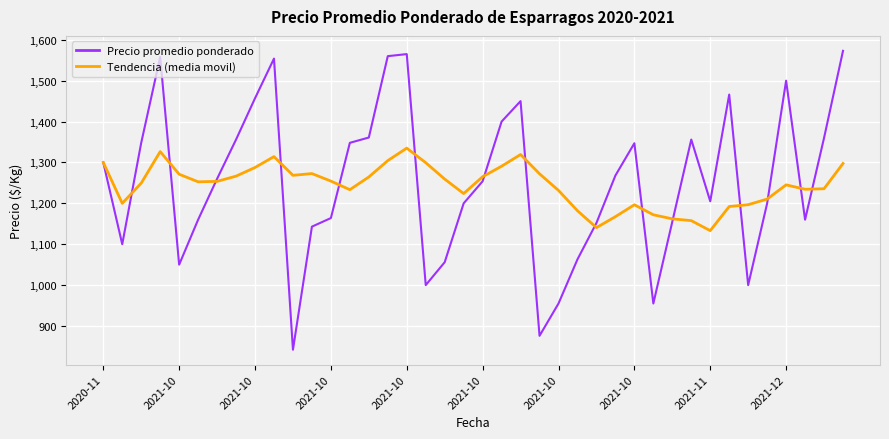

What is the lowest value of the Tendencia (media movil) series?

1133.2